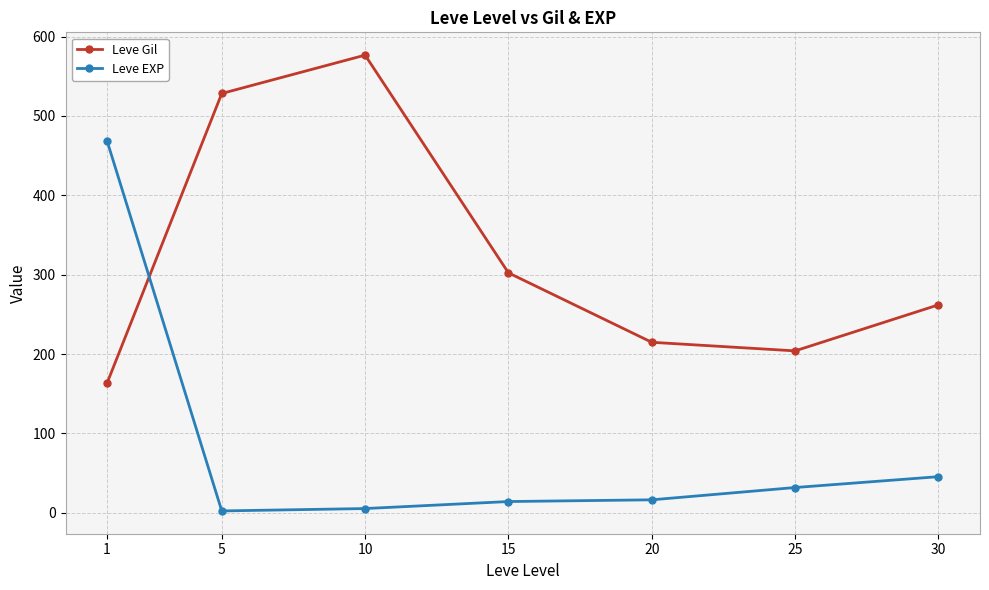

What value does the Leve EXP series have at 5?

2.3